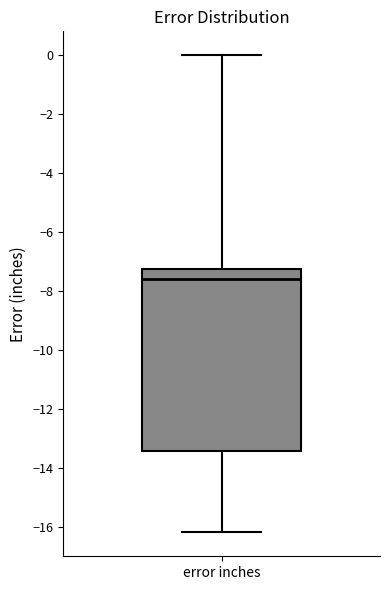

Where does the upper whisker of the box for error inches end on the y-axis? The values are not printed on the chart, so give them approximately, as read against the axis.

0.0